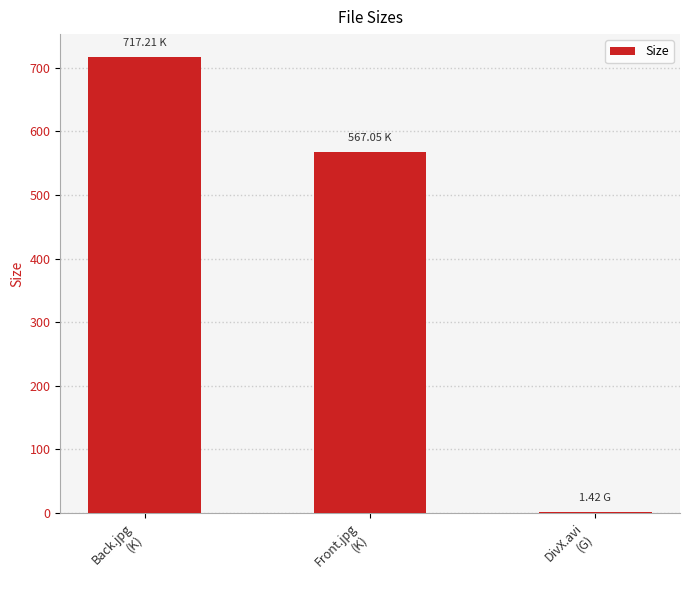

Which label corresponds to the largest value in the chart?

Back.jpg
(K)